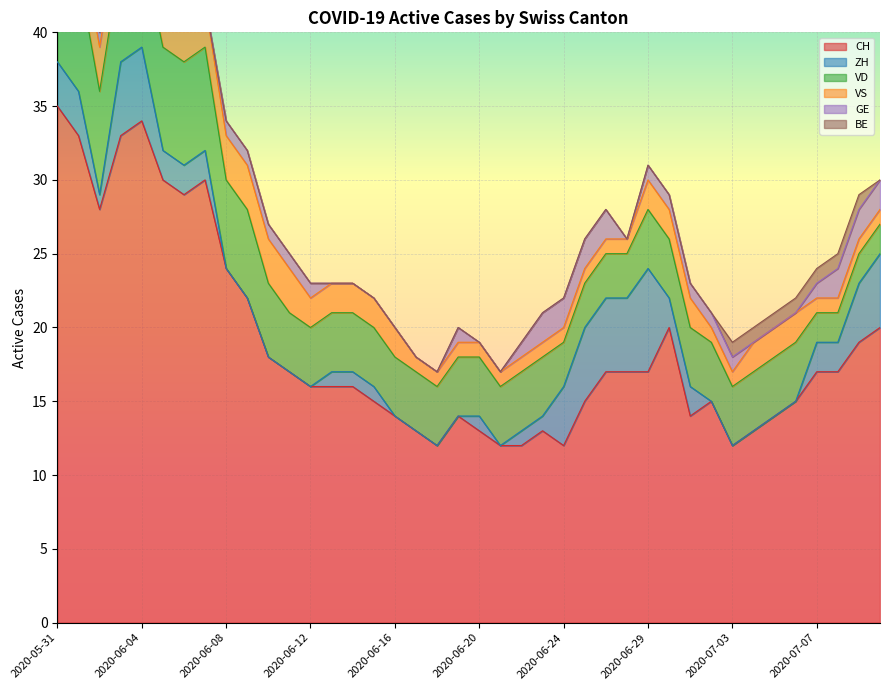

Where is VS nearest to the value 3?

2020-06-01